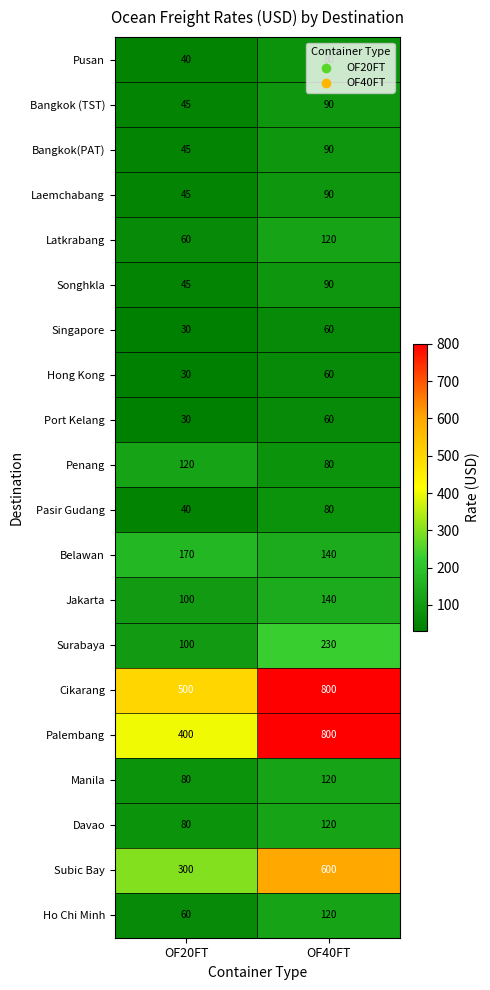

Between OF20FT and OF40FT, which series saw the biggest shift?

Palembang